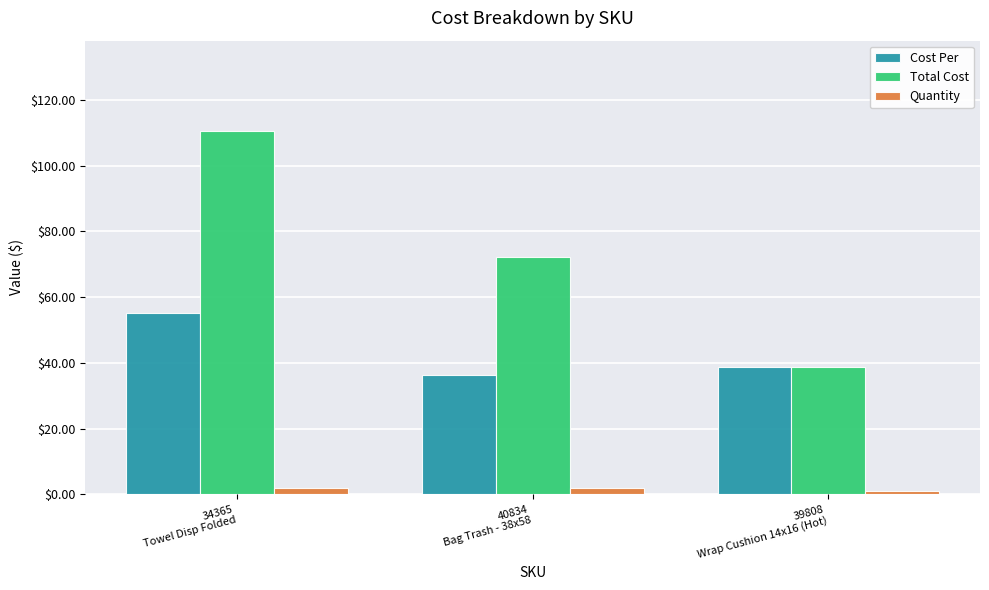

What is the maximum value shown in the chart?

110.5